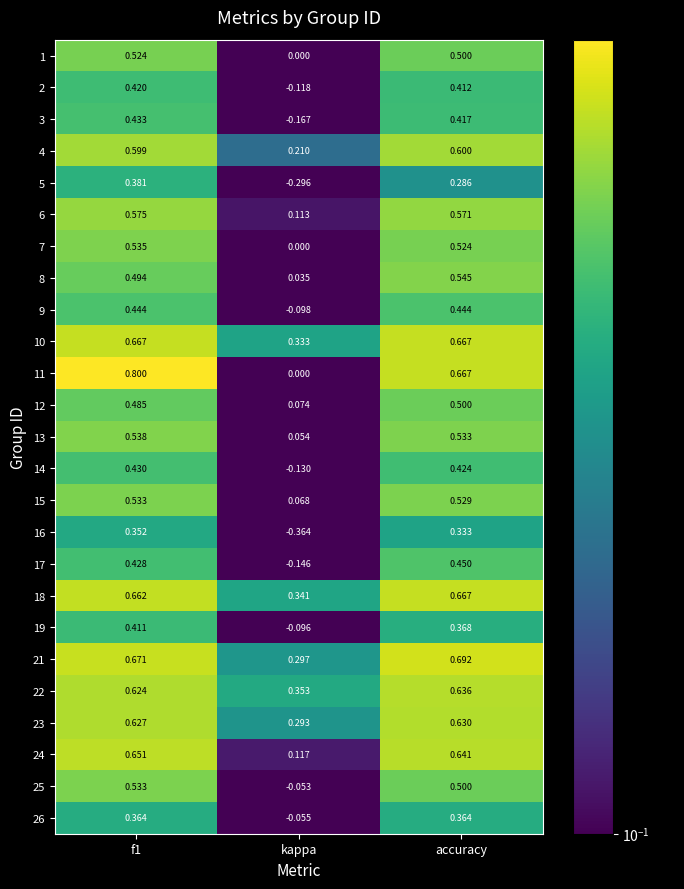

At which label does 24 reach its minimum?

kappa